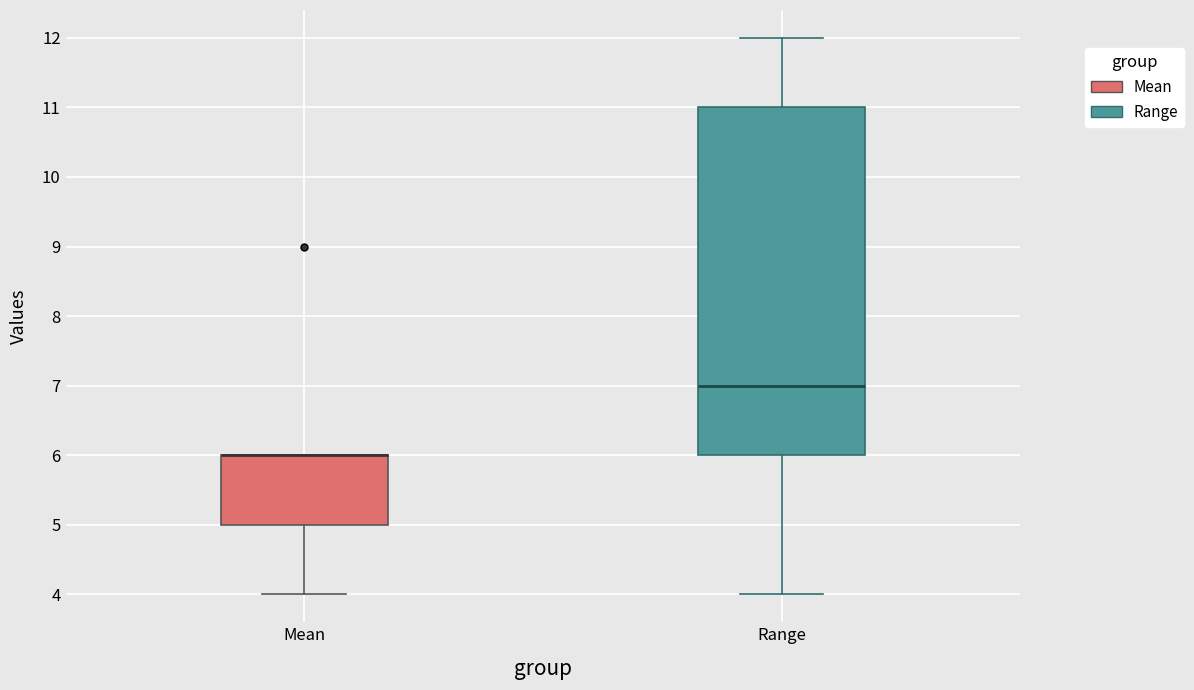

Which box is the tallest, from its lower edge to its upper edge?

Range